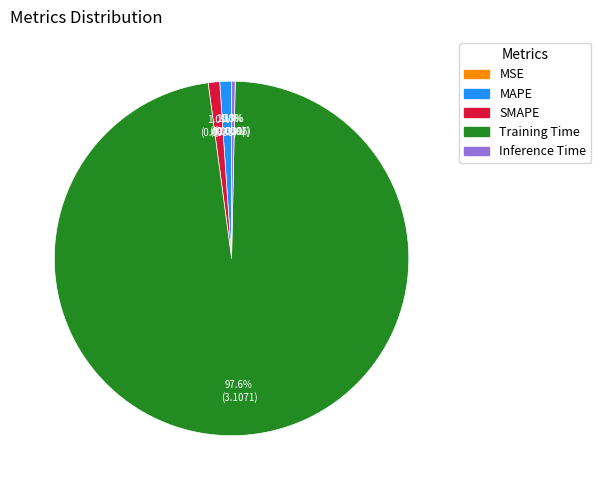

Does SMAPE account for over 50% of the chart?

No